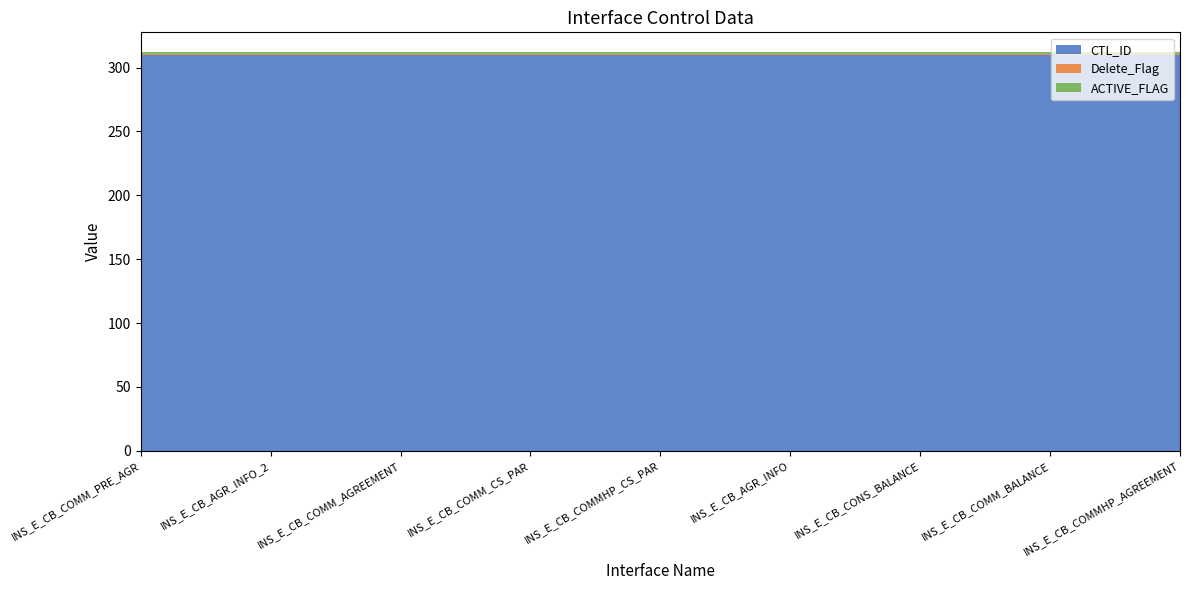

Reading left to right, extract all data points from this chart.

CTL_ID: 310	310	310	310	310	310	310	310	310
Delete_Flag: 1	1	1	1	1	1	1	1	1
ACTIVE_FLAG: 1	1	1	1	1	1	1	1	1